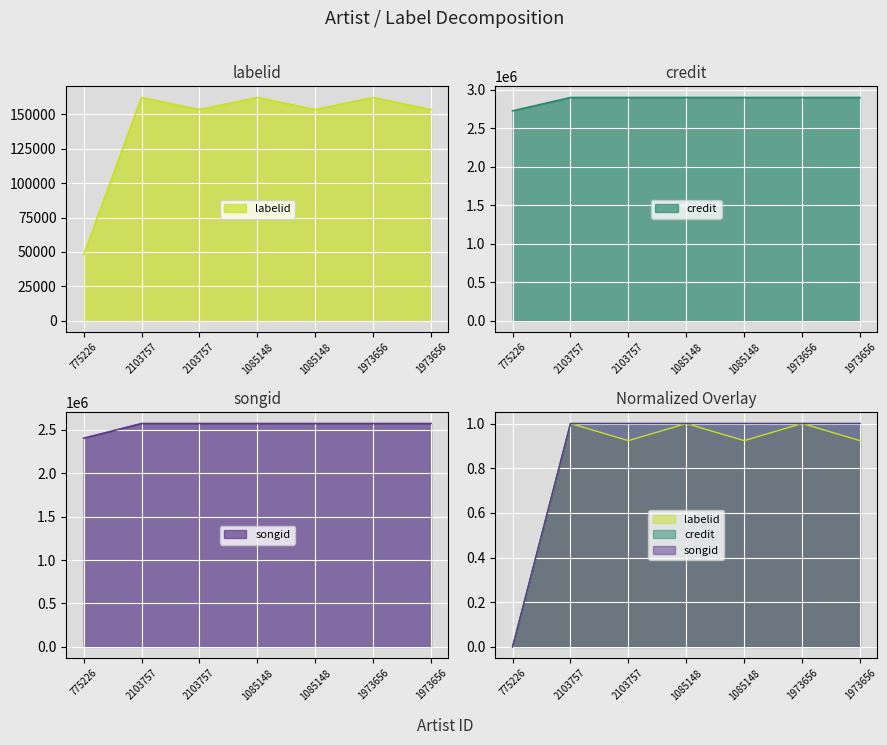

What is the label of the 6th point from the left?

1973656